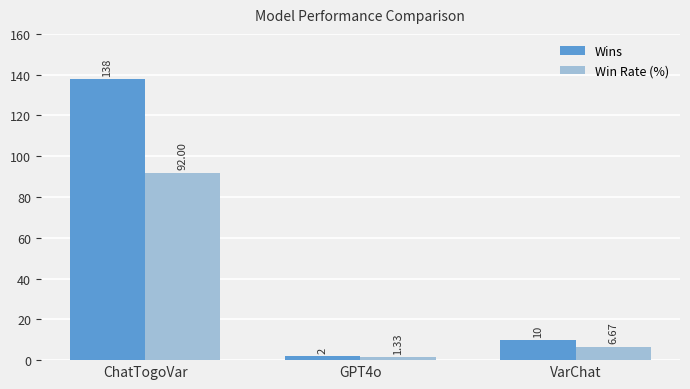

What is the label of the 3rd bar from the right?

ChatTogoVar